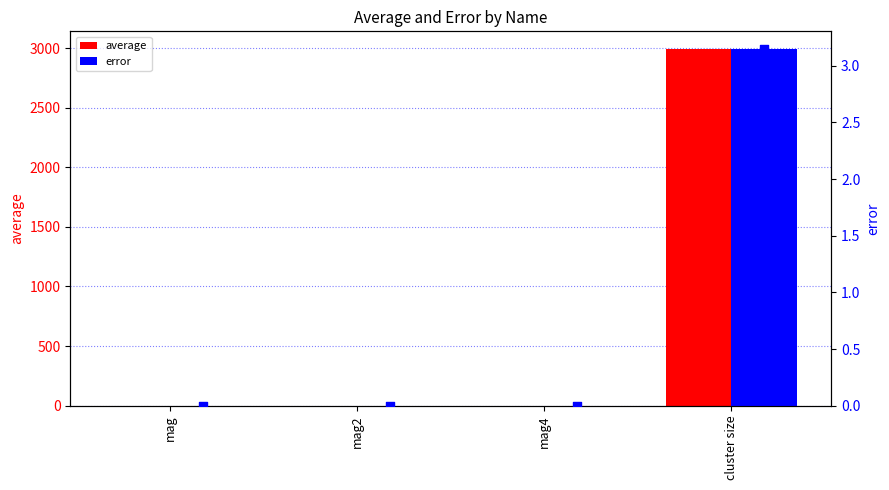

What is the total value across all series at cluster size?

2993.6